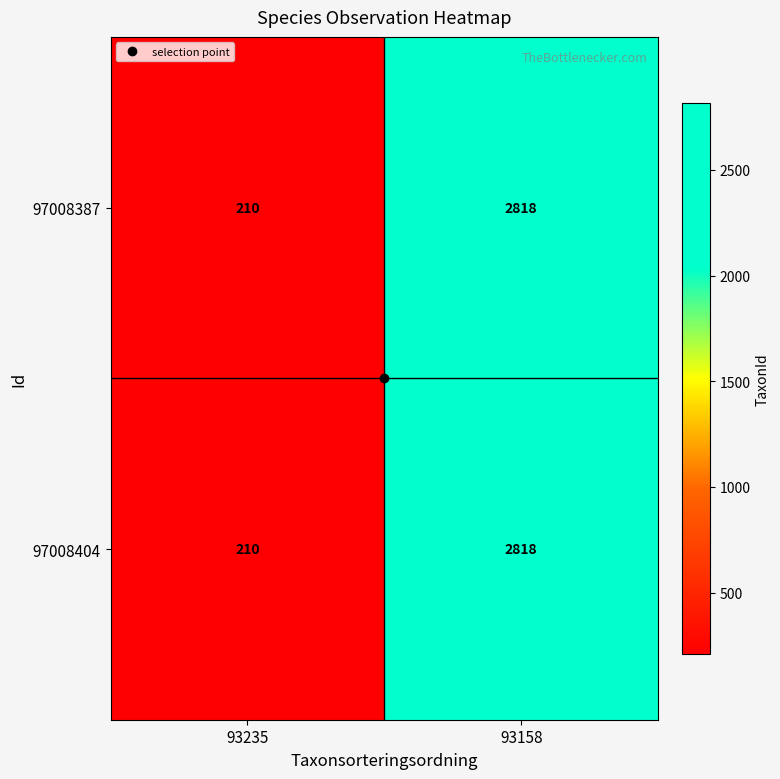

How many data points does each series have?

2